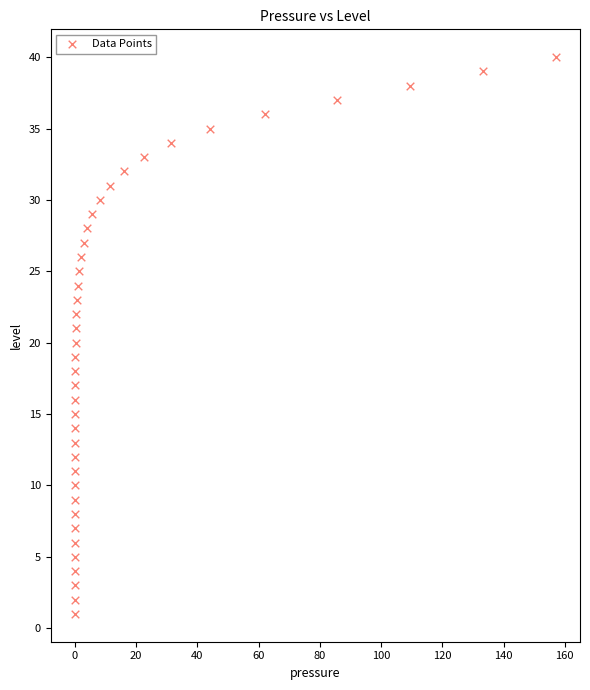

What is the range of Y values (max minus min)?

39